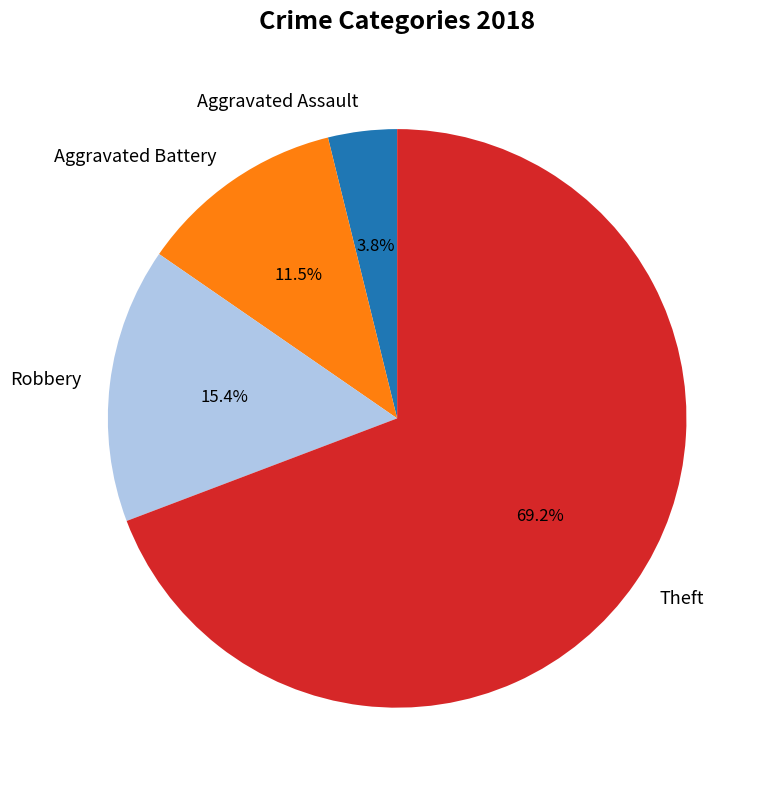

How many segments does this pie chart have?

4